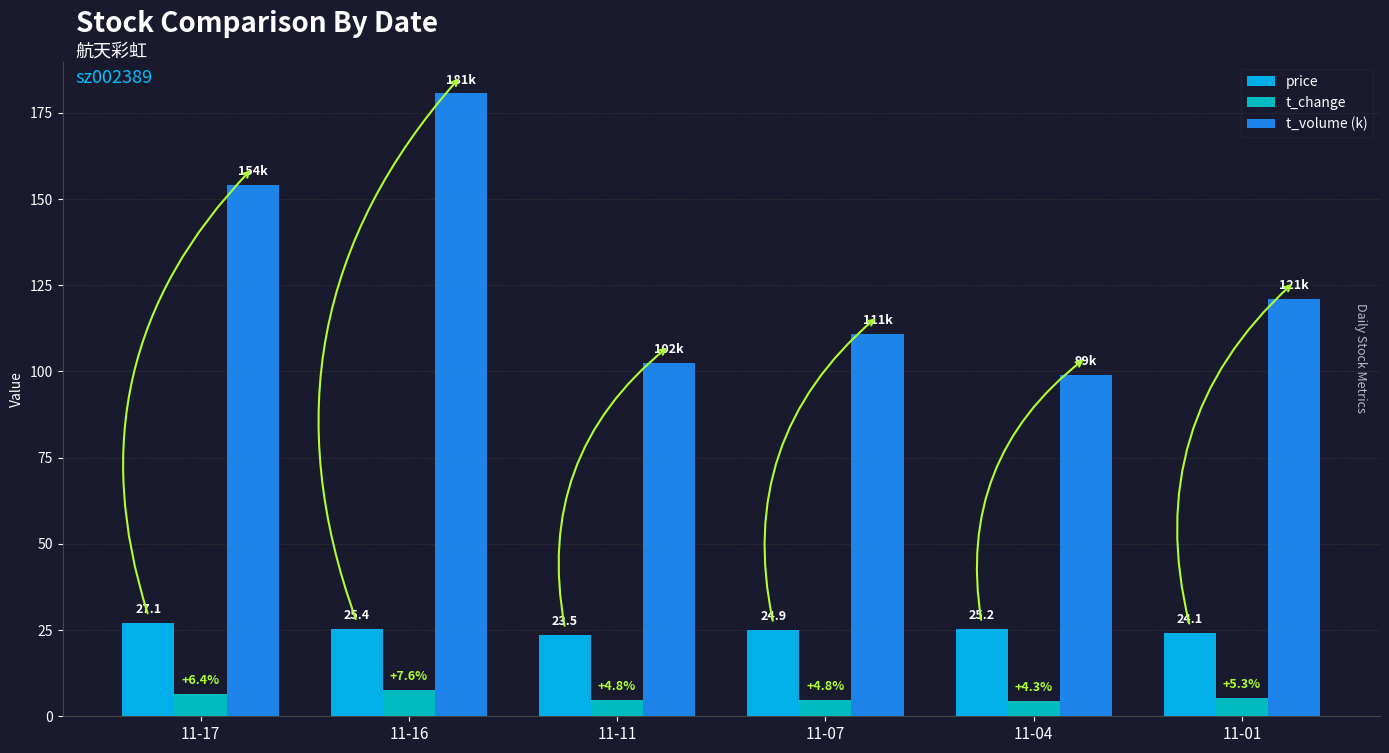

Between 11-07 and 11-01, which series saw the biggest shift?

t_volume (k)